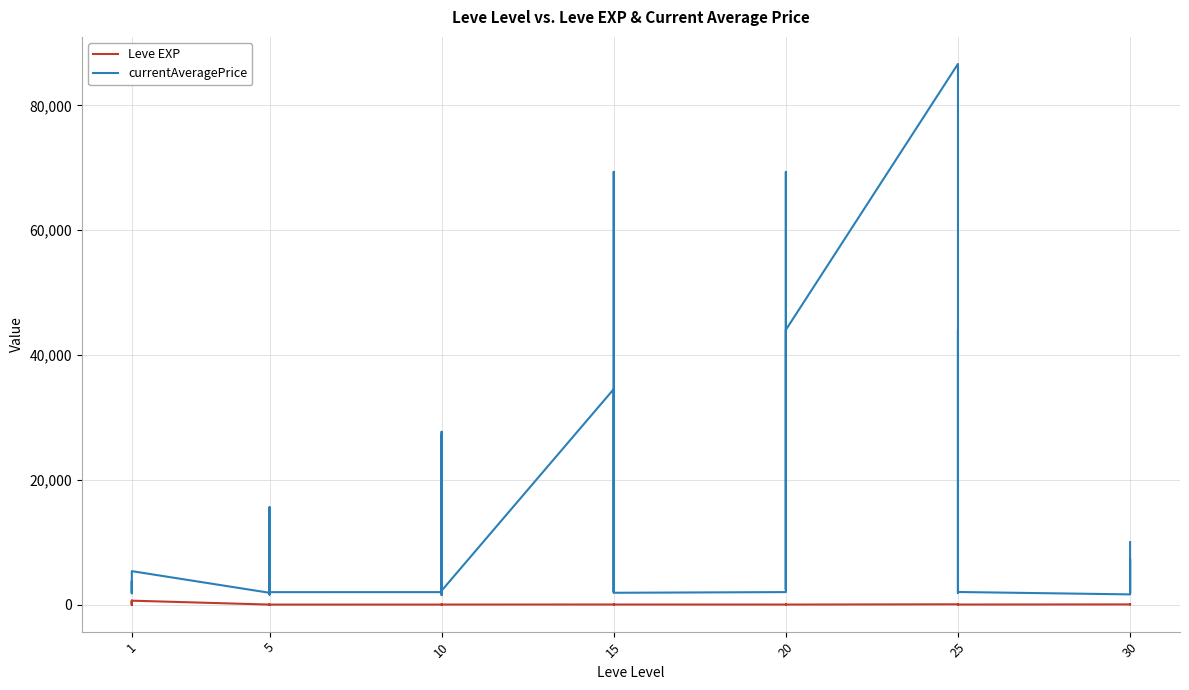

What is the smallest value displayed?

1